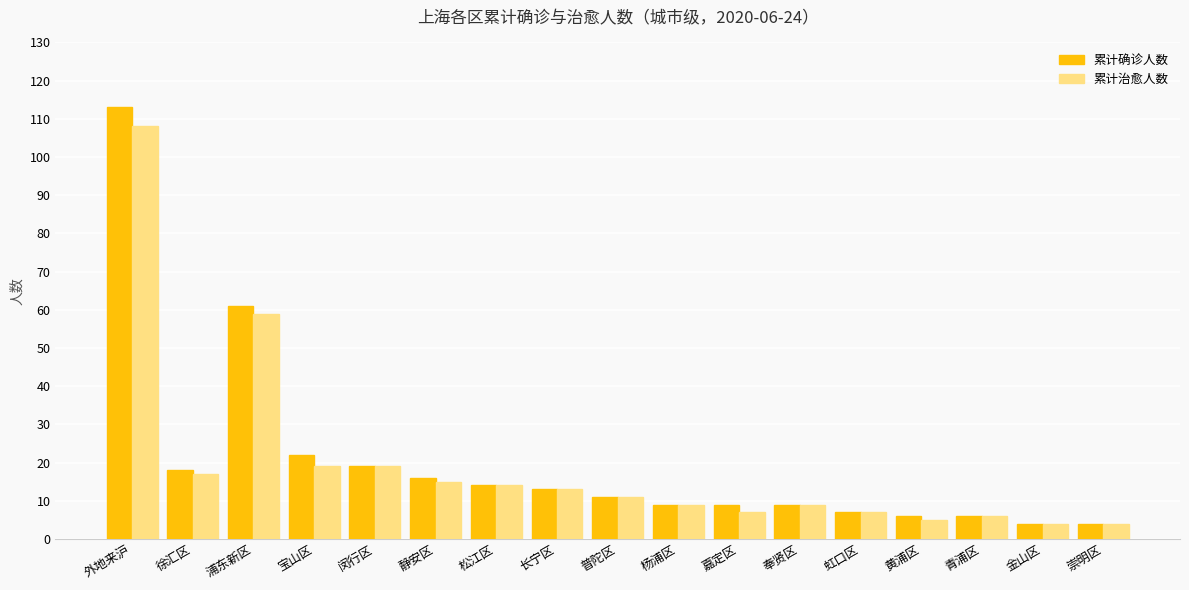

At which label does 累计治愈人数 first exceed 11?

外地来沪